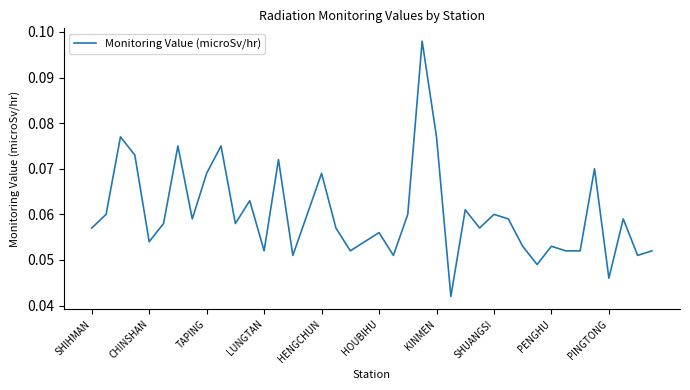

How many lines are shown in the chart?

1